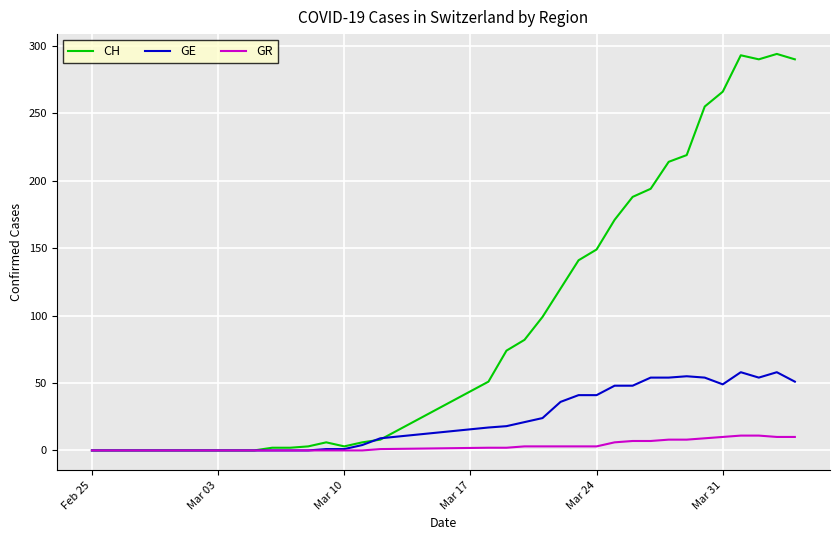

Which series has the largest total across all categories?

CH